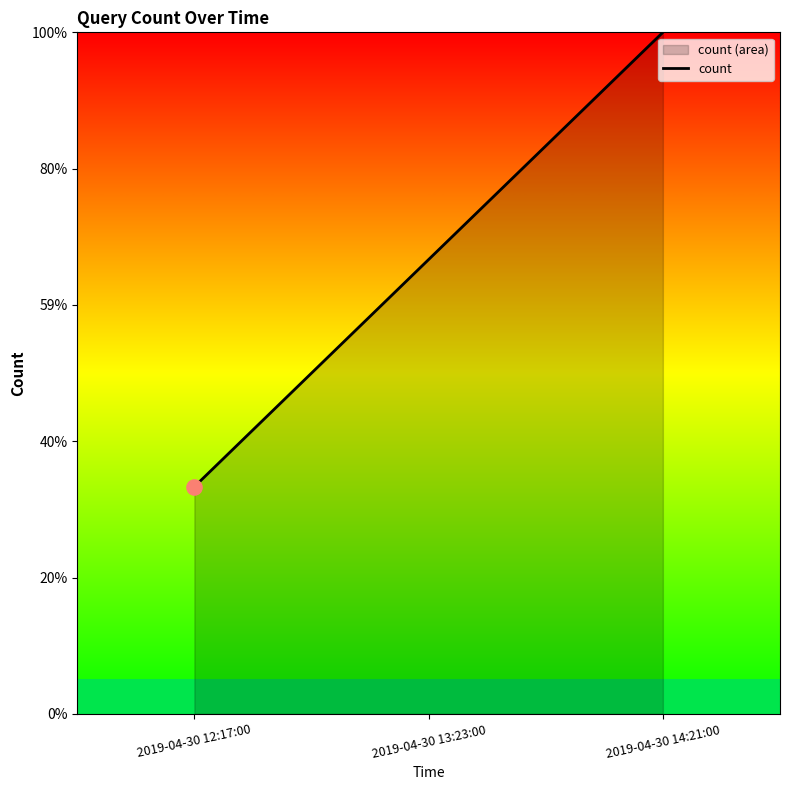

Approximately how many times larger is the value at 2019-04-30 12:17:00 compared to 2019-04-30 13:23:00?

0.5